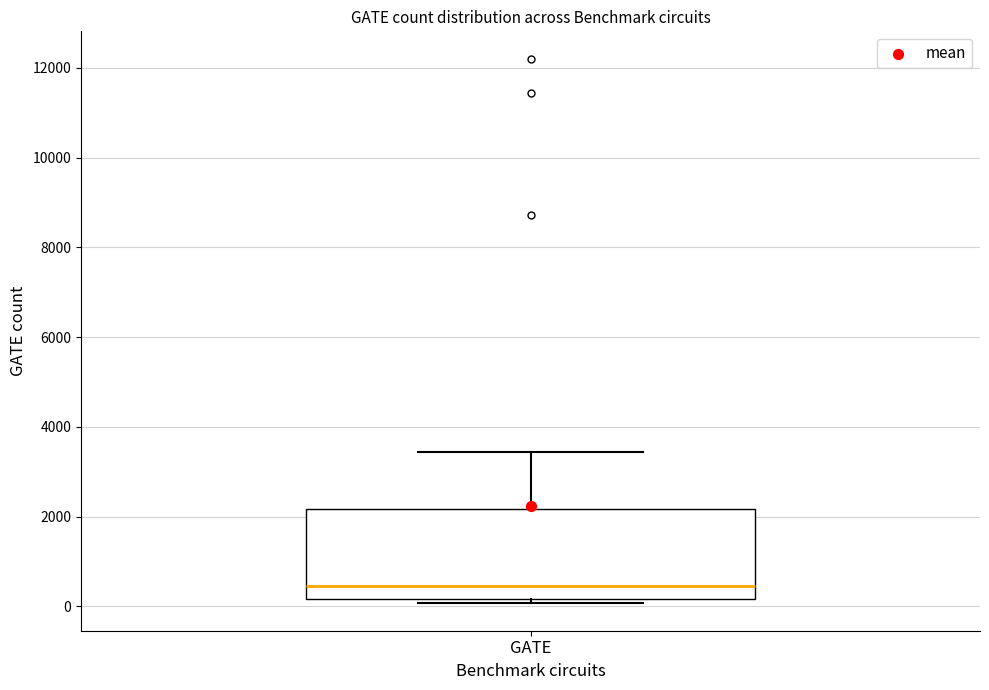

Read this box plot against the y-axis: the position of the median line, the range covered by the box, and the ends of both whiskers. The values are not printed on the chart, so give them approximately, as read against the axis.

median 400, box 200 to 2200, whiskers 0 to 3400